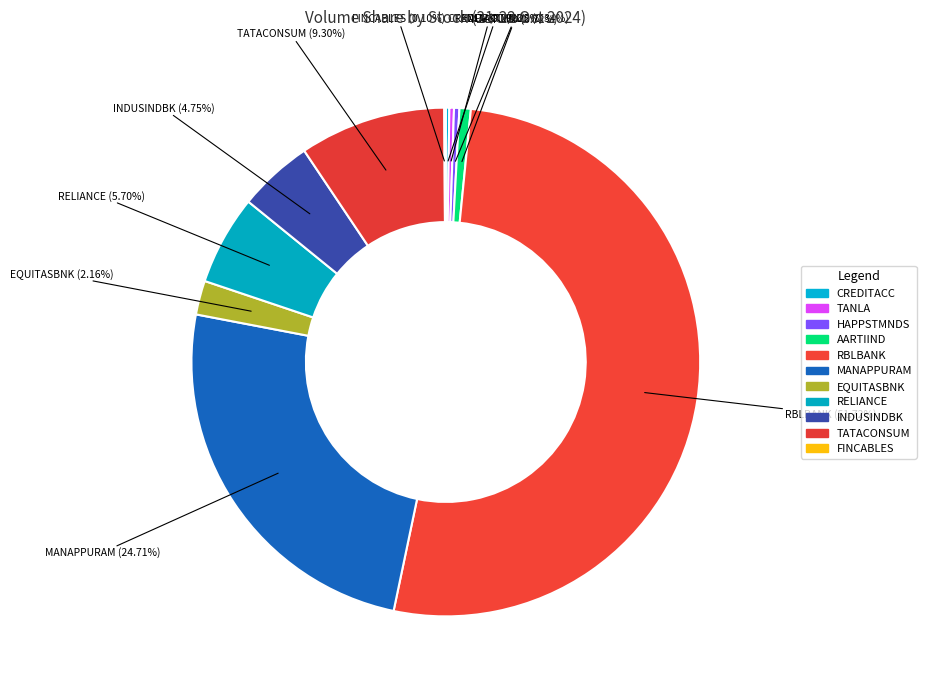

Which slice is the largest?

RBLBANK